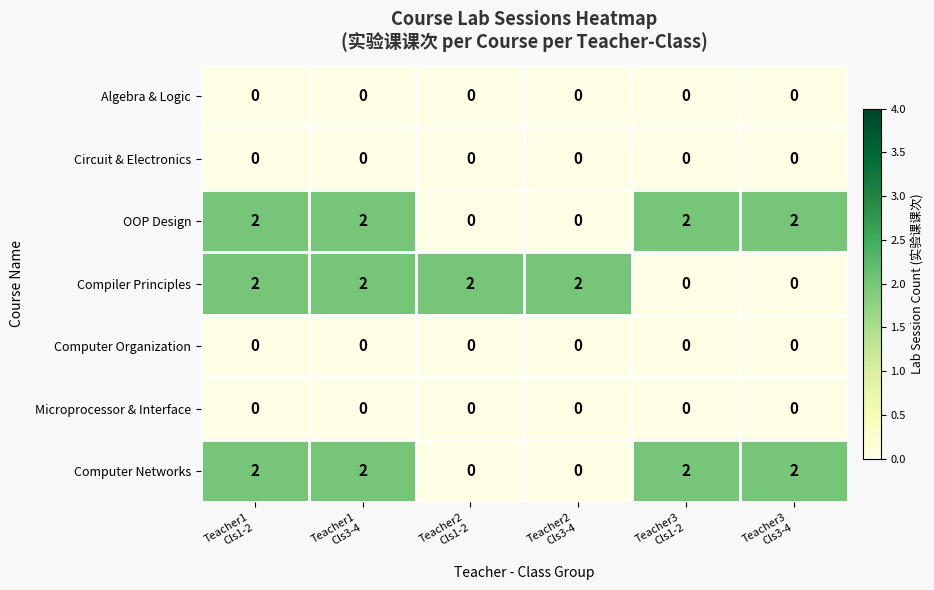

How many OOP Design values are between 0 and 2?

6